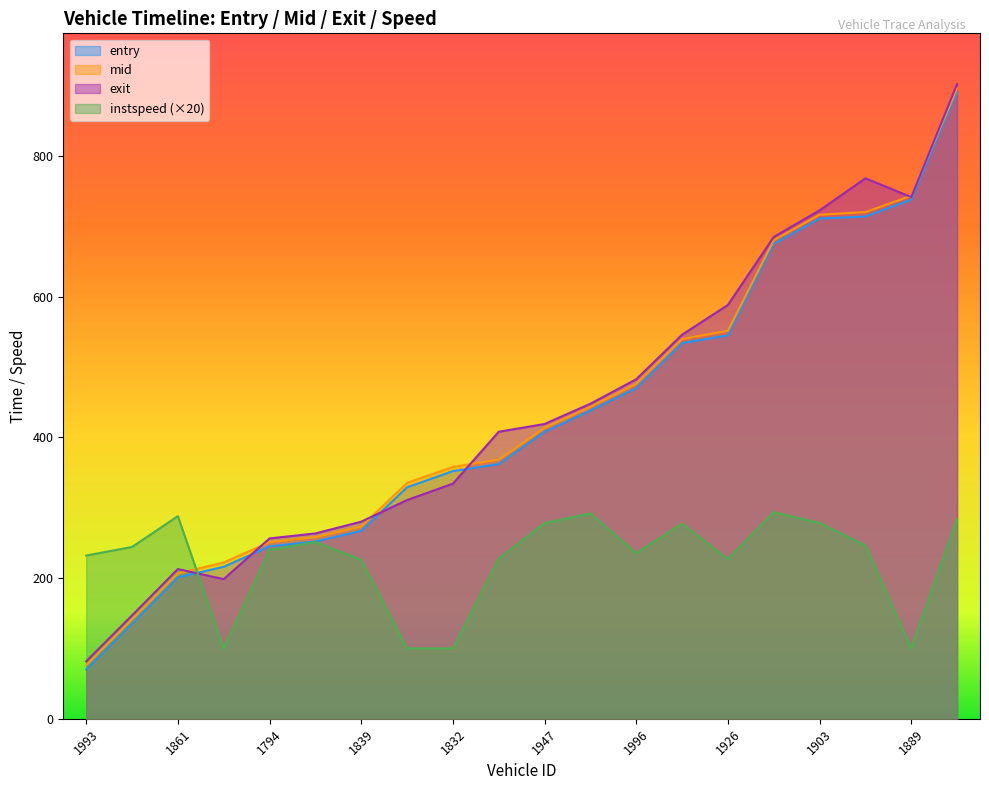

Is it true that entry equals 233.5 at 1951?

False